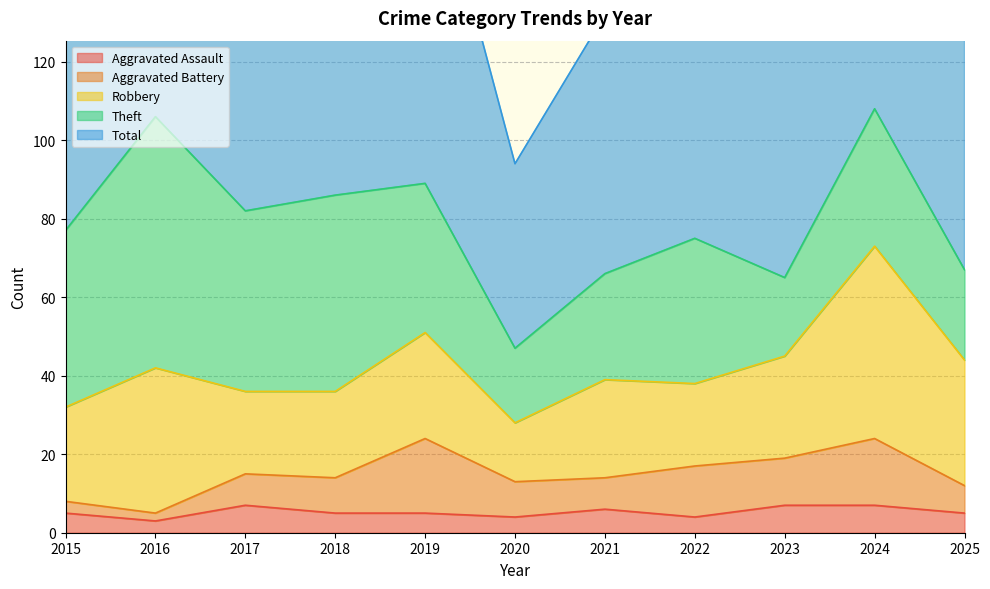

Where is the first local maximum for Theft?

2016